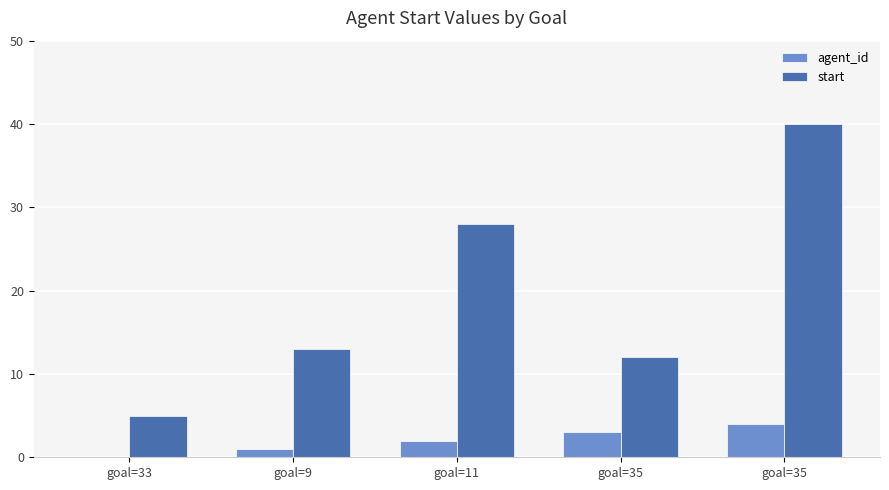

Reading left to right, what are all the values shown in this chart?

agent_id: goal=33=0	goal=9=1	goal=11=2	goal=35=3	goal=35=4
start: goal=33=5	goal=9=13	goal=11=28	goal=35=12	goal=35=40